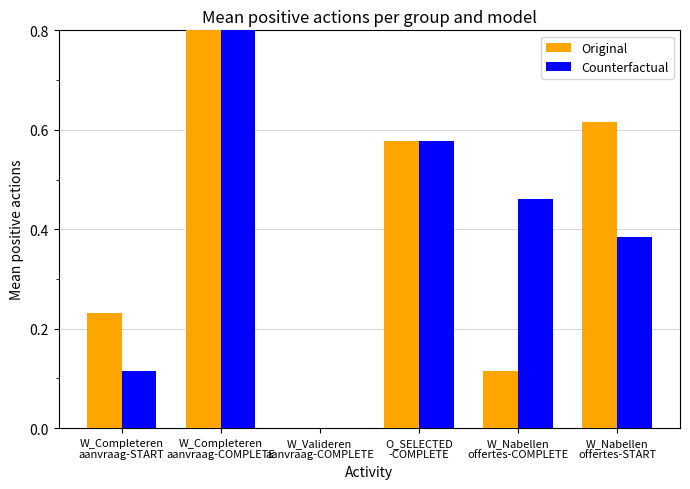

What is the difference between the second highest and second lowest values in the Counterfactual series?

0.5